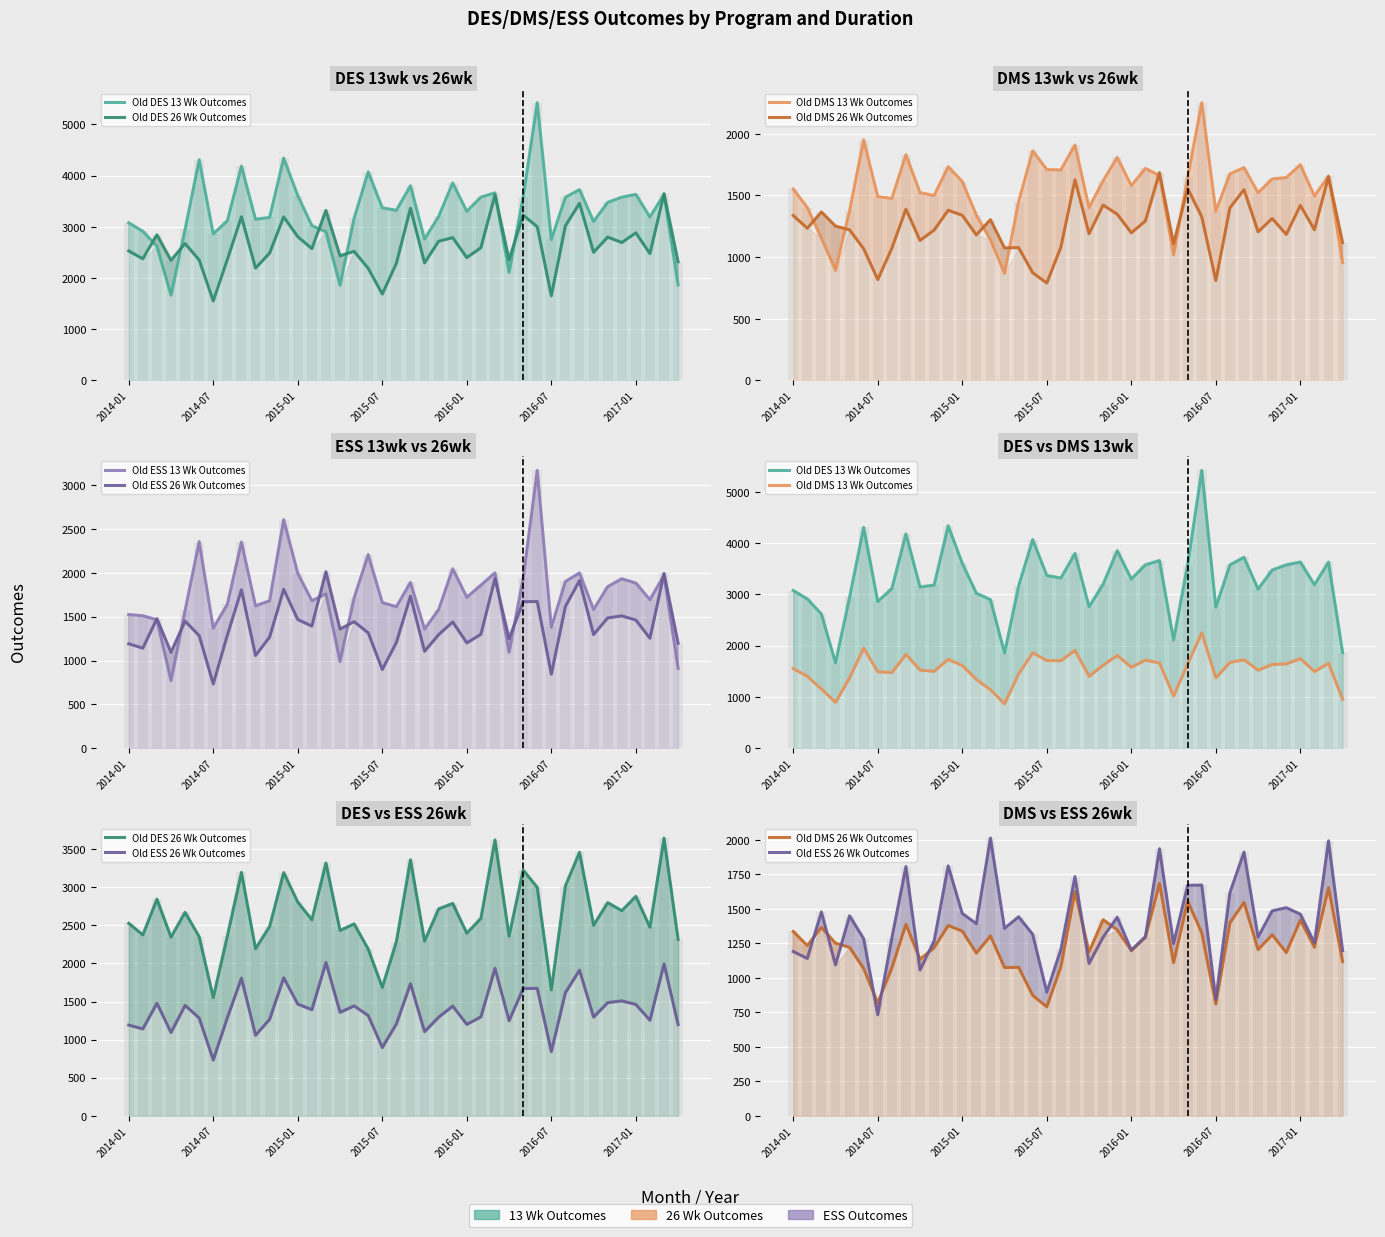

The Old DES 13 Wk Outcomes series shows 1713 at 13. True or false?

False